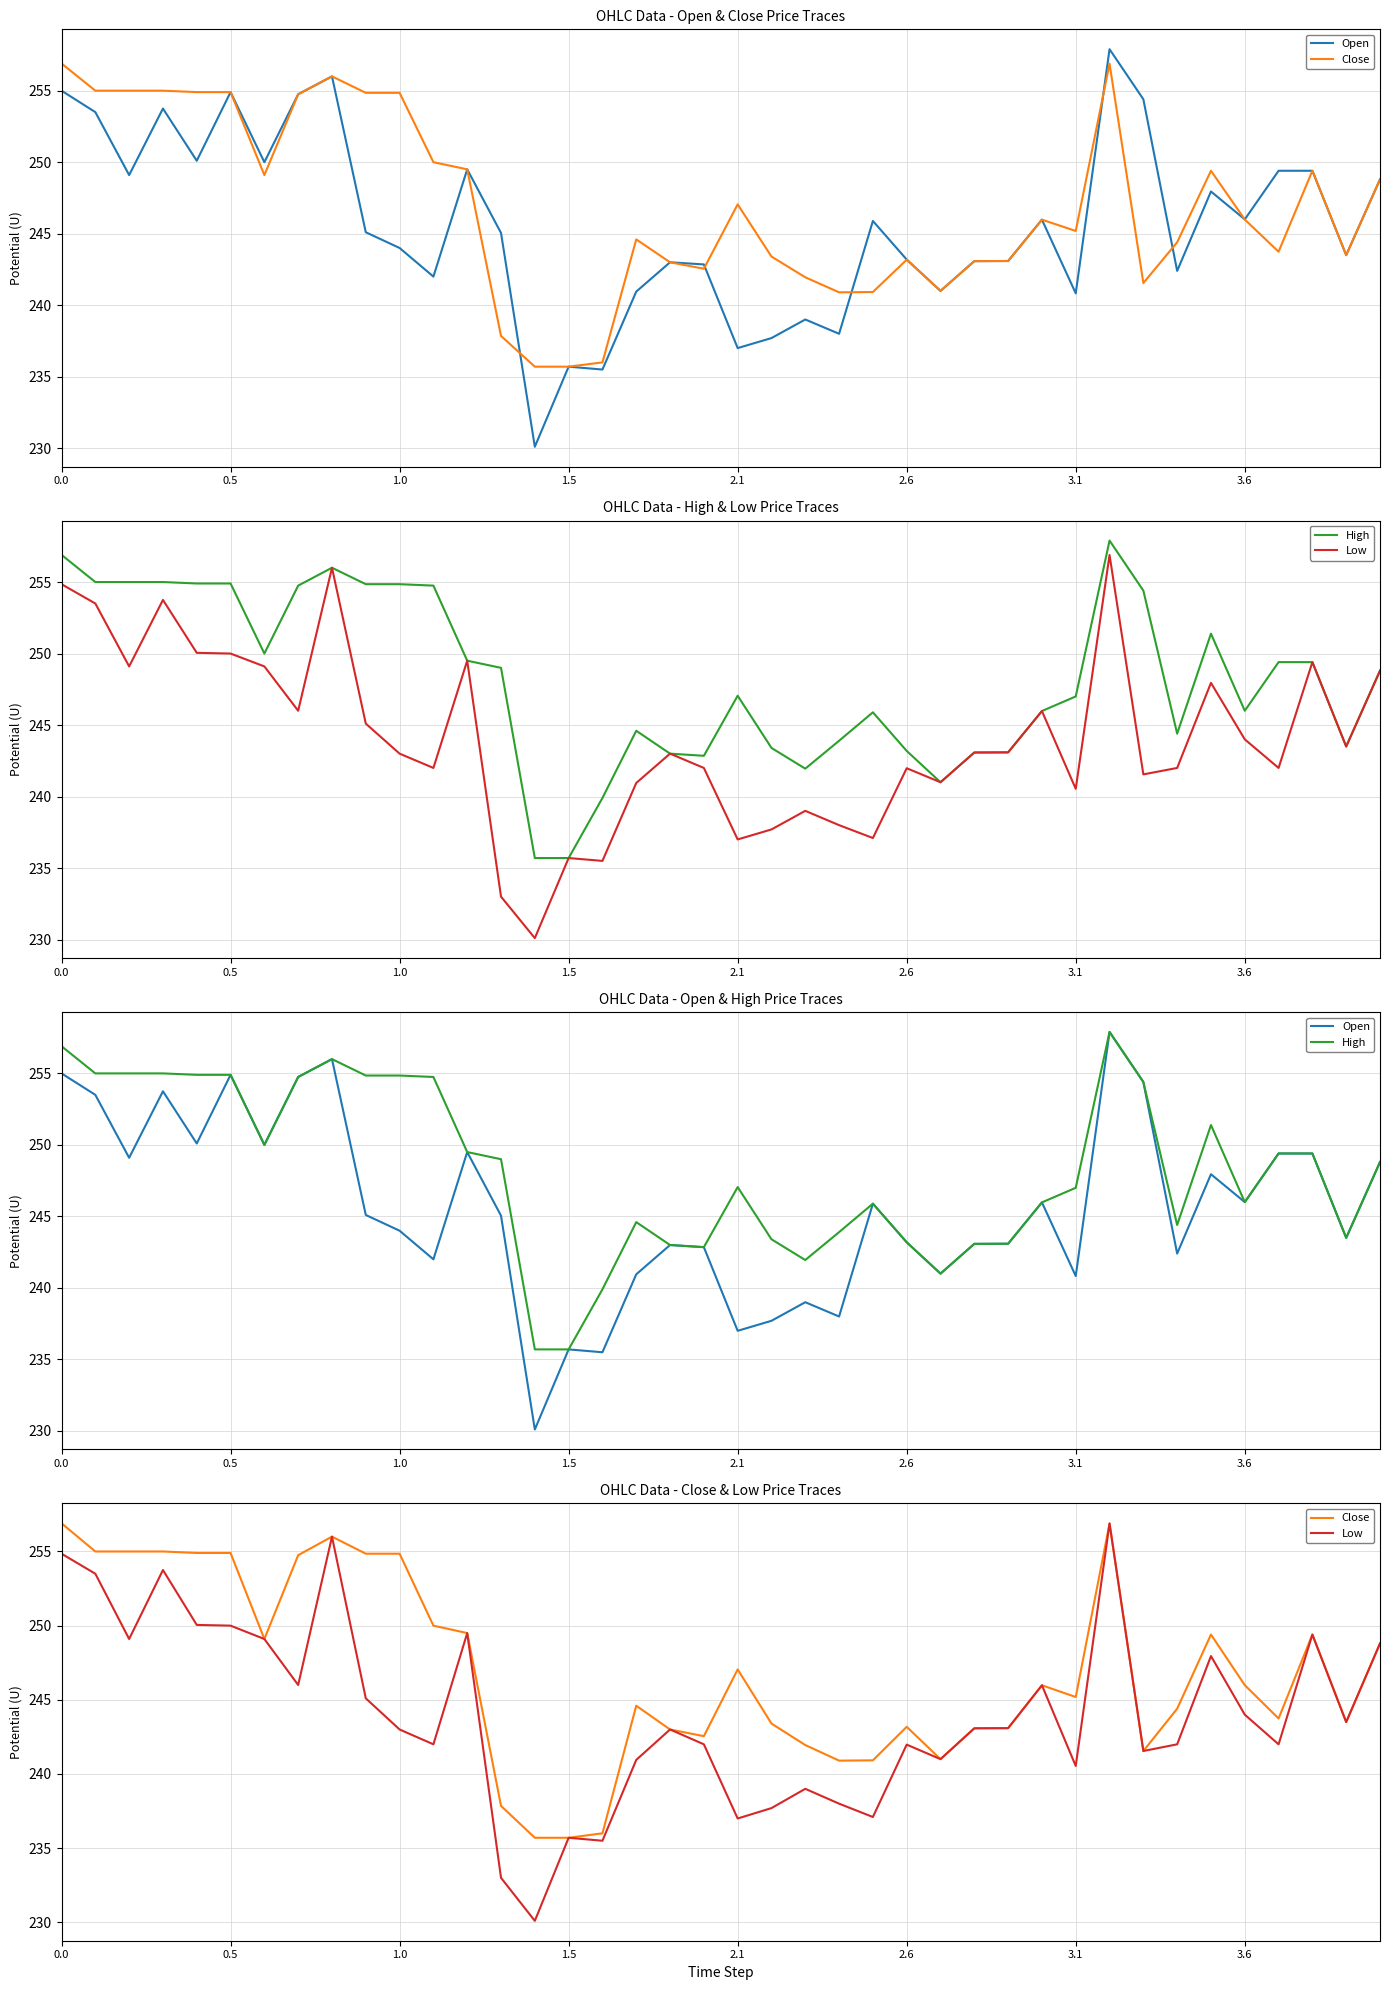

What is the difference between the maximum and minimum values in the Open series?

27.8